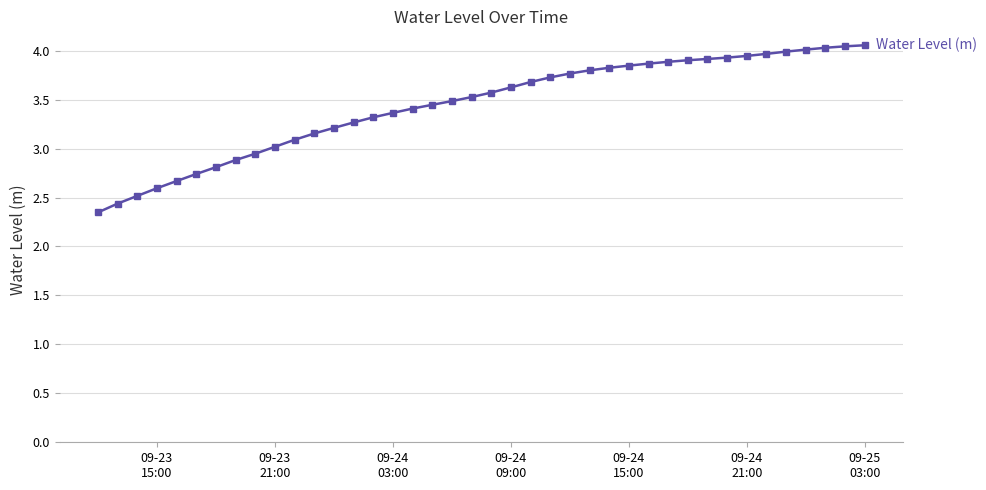

What is the value of the 23rd point from the left?

3.7